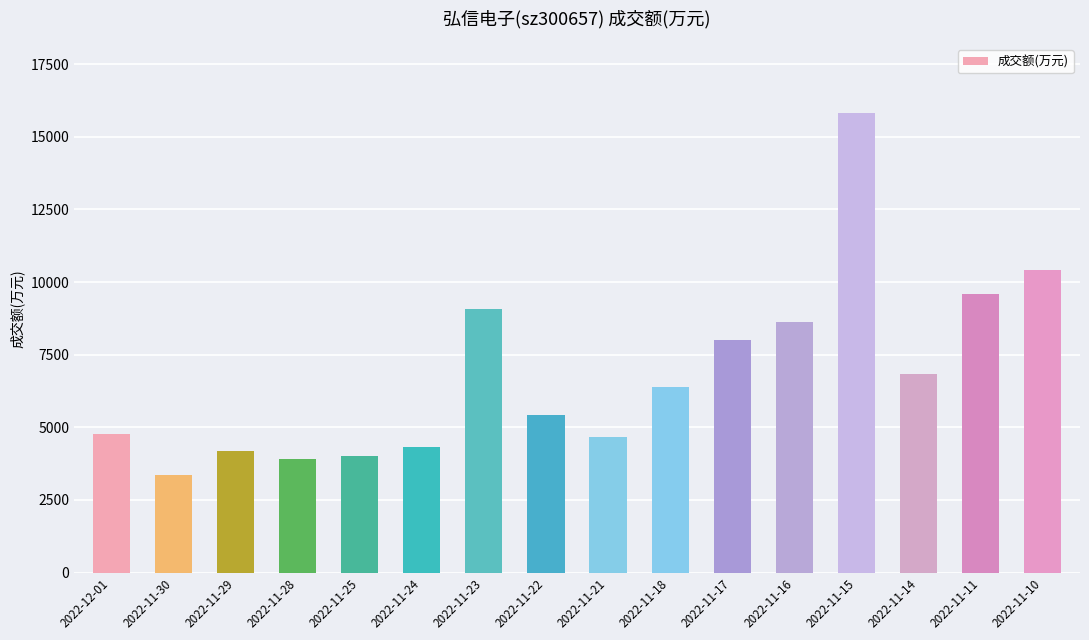

True or false: the data shows 8006 at 2022-12-01.

False